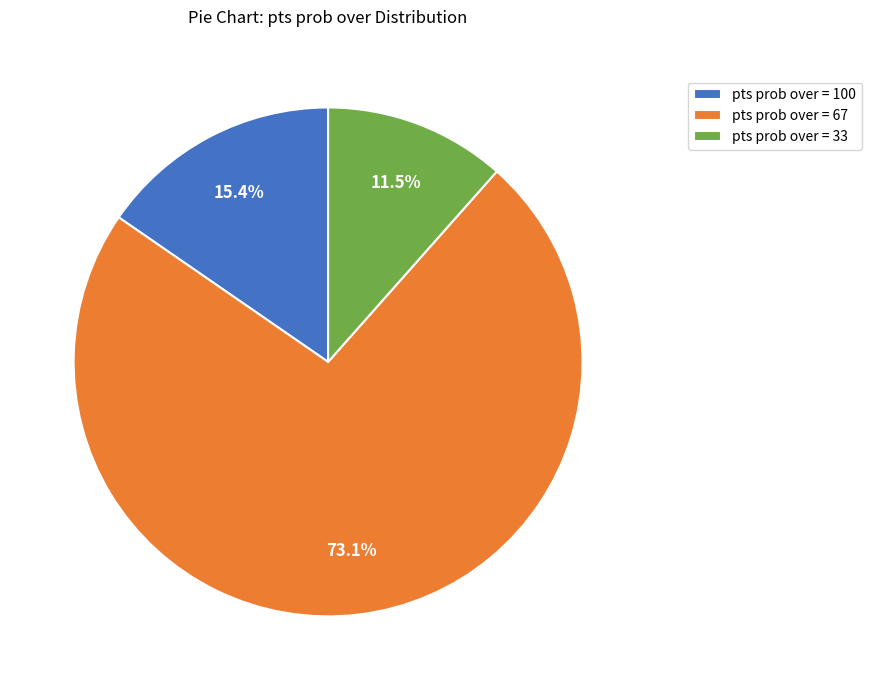

Does any single category account for the majority?

Yes